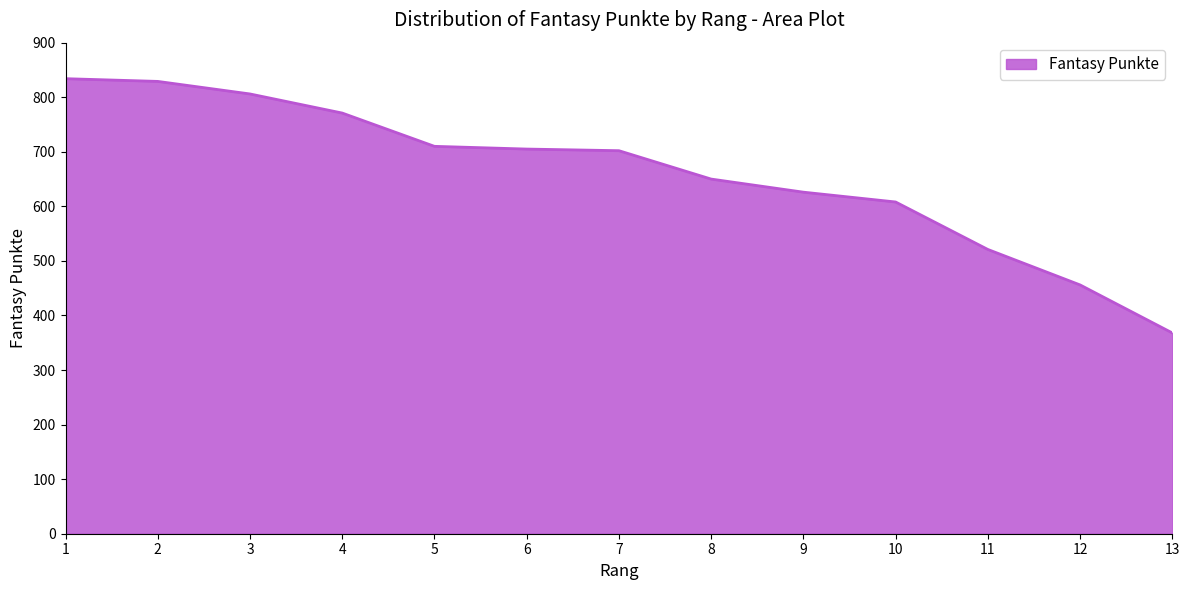

What is the difference between the values at 6 and 12?

249